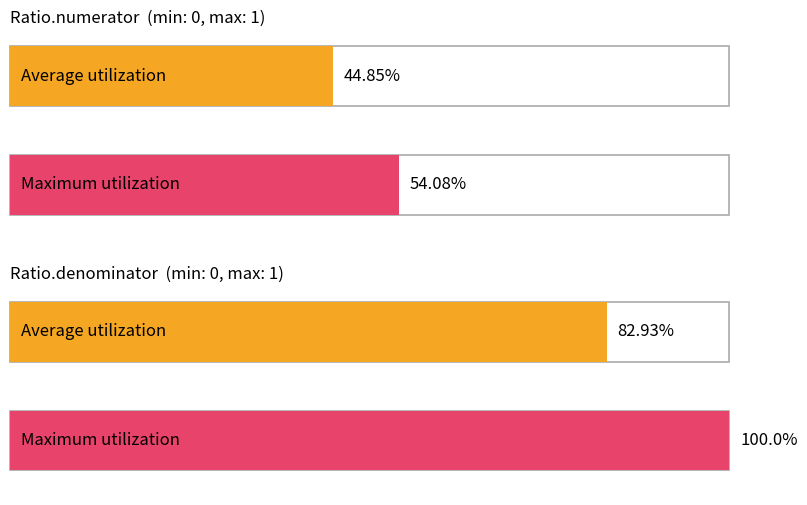

How many data points in Maximum utilization are less than 1?

1